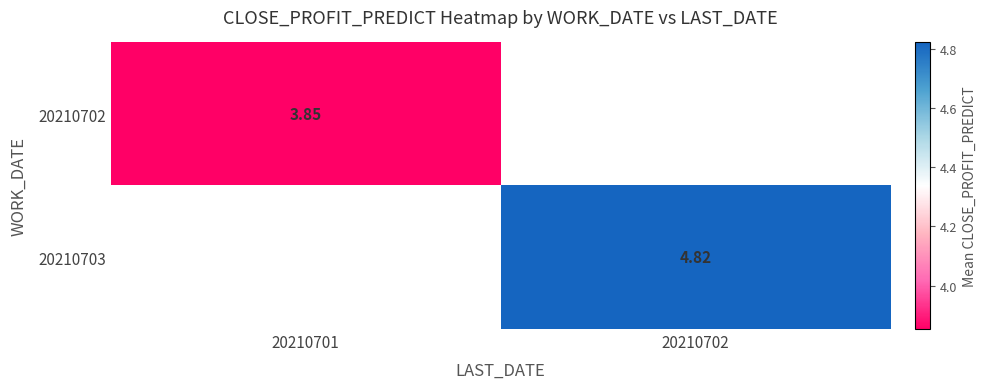

Which category has the lowest value in the 20210702 series?

20210701